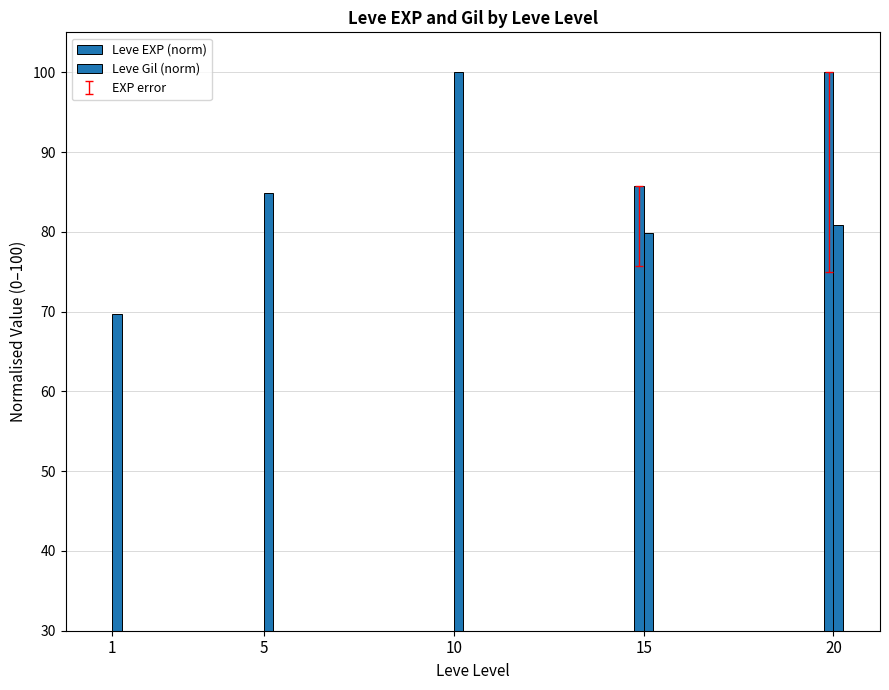

At which label does Leve Gil (norm) first exceed 80?

5